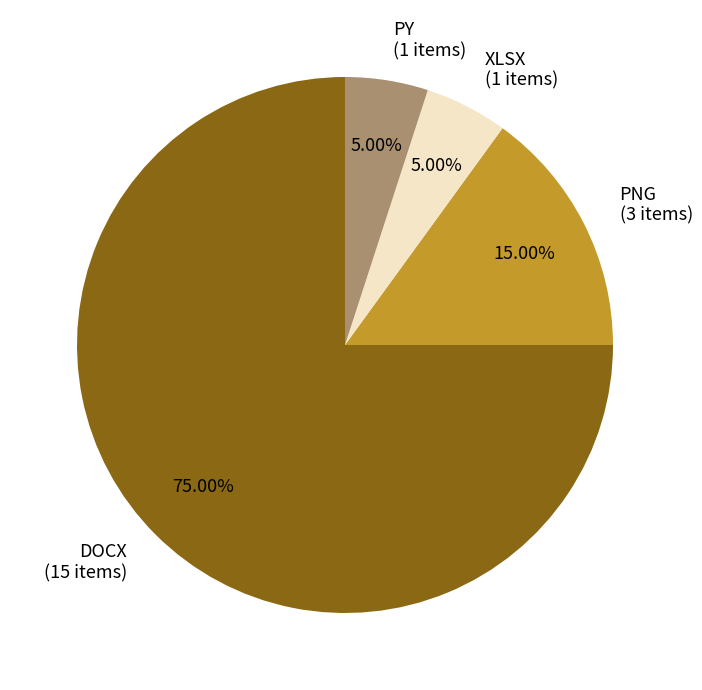

Which category has the biggest portion of the pie?

DOCX